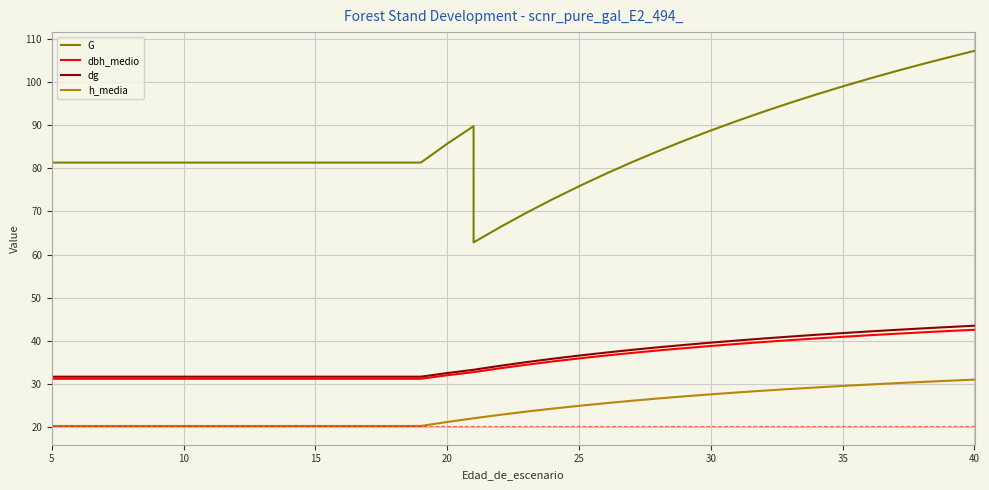

What is the value of the h_media point at the 3rd from the left?

20.3